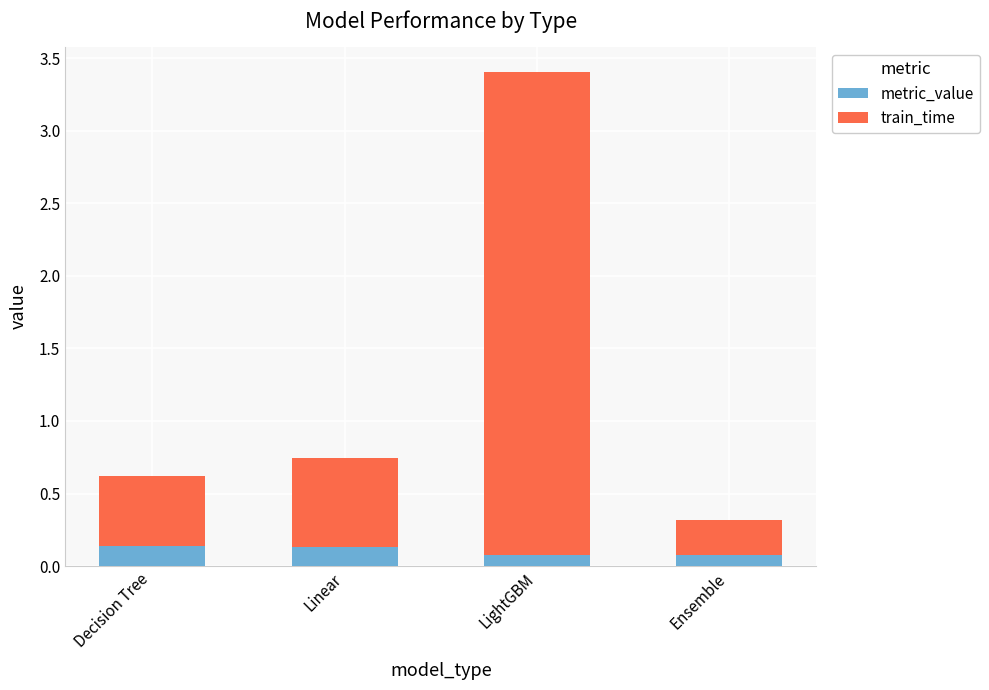

Count the metric_value values in the range 0 to 1.

4